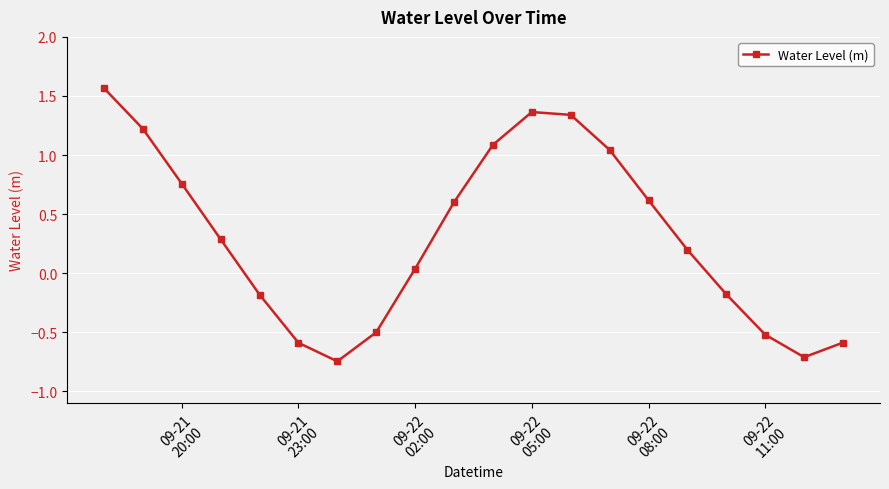

How many interior local valleys (lower than both neighbors) does the data have?

2